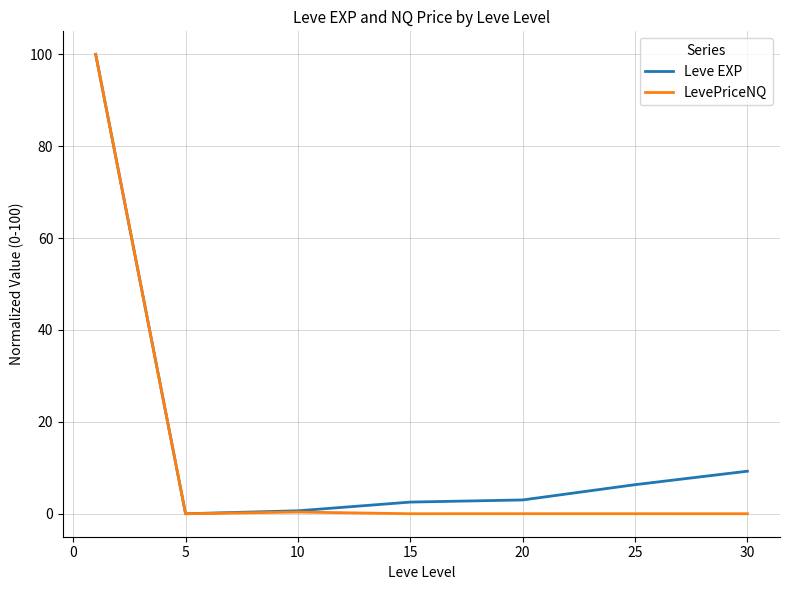

Which series has the largest range (max minus min)?

LevePriceNQ